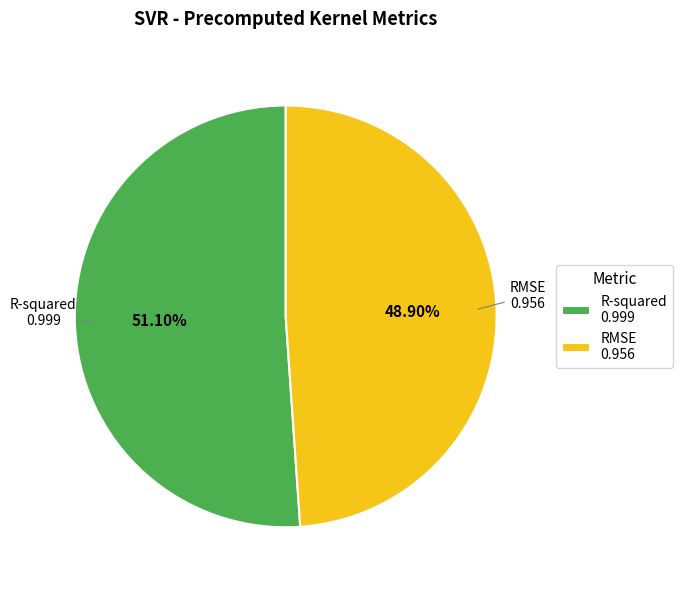

Is there a majority slice in this chart?

Yes